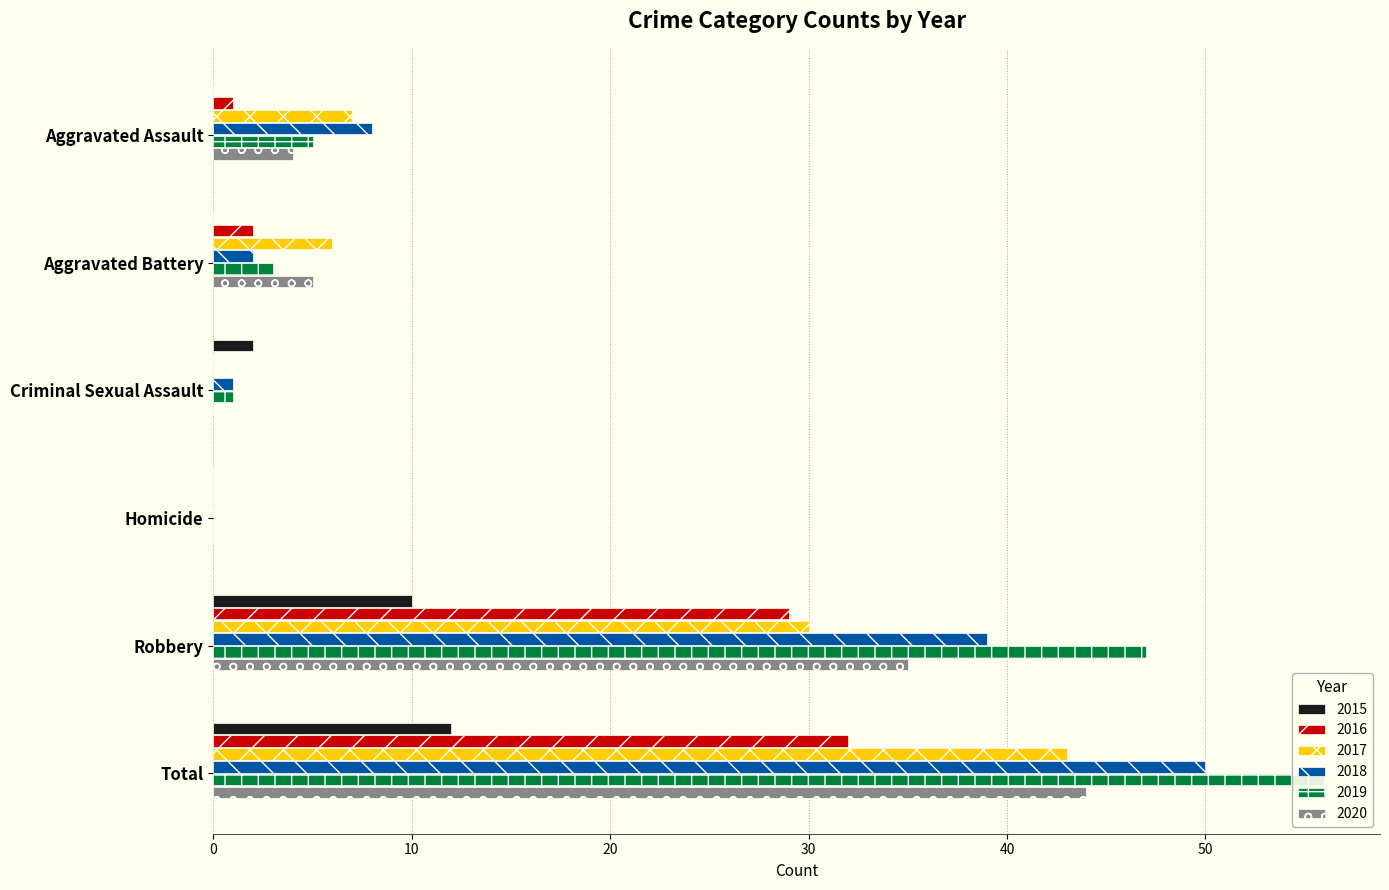

Which category has the highest value in the 2019 series?

Total